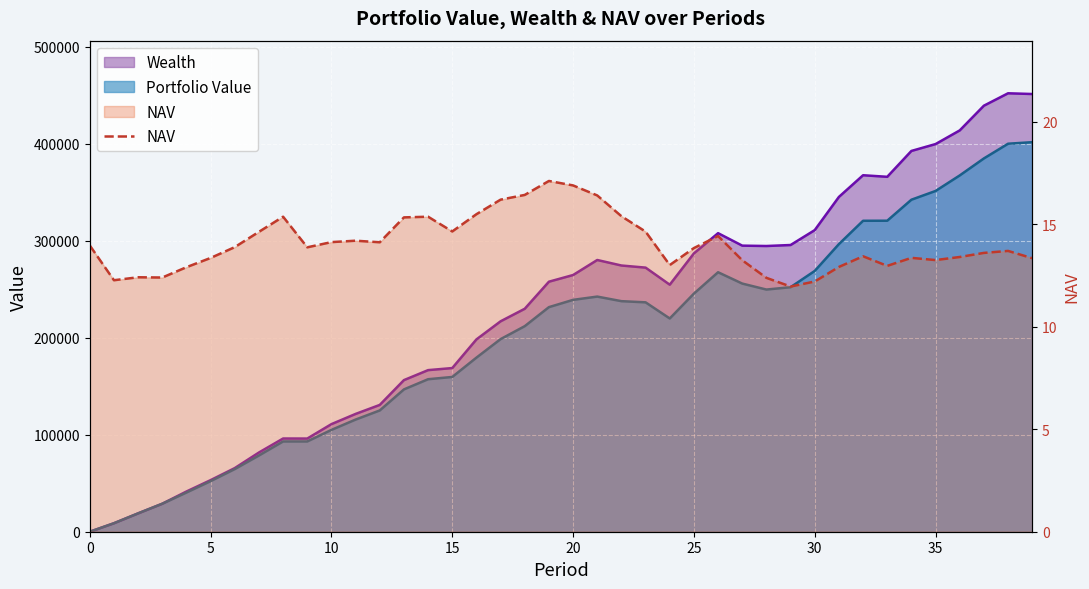

True or false: the data shows 14.1 at 10.

True